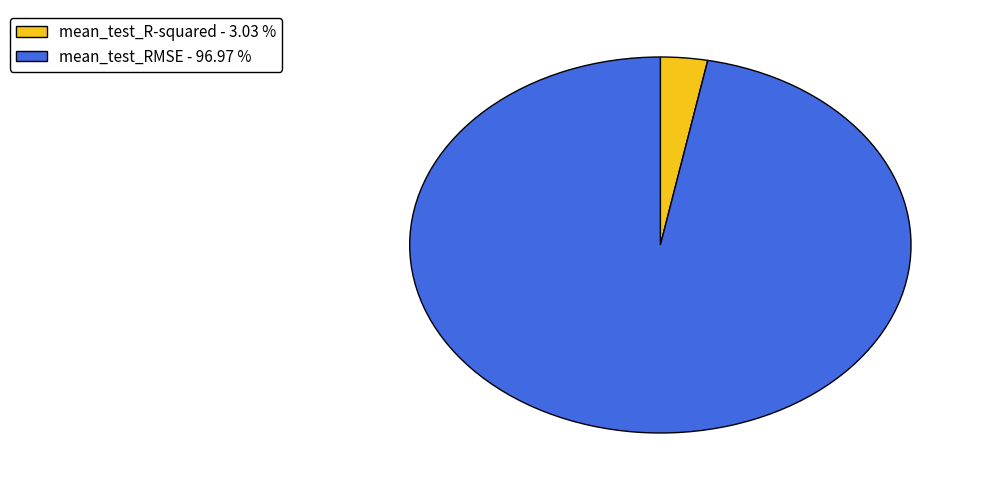

Count the number of slices in the pie.

2